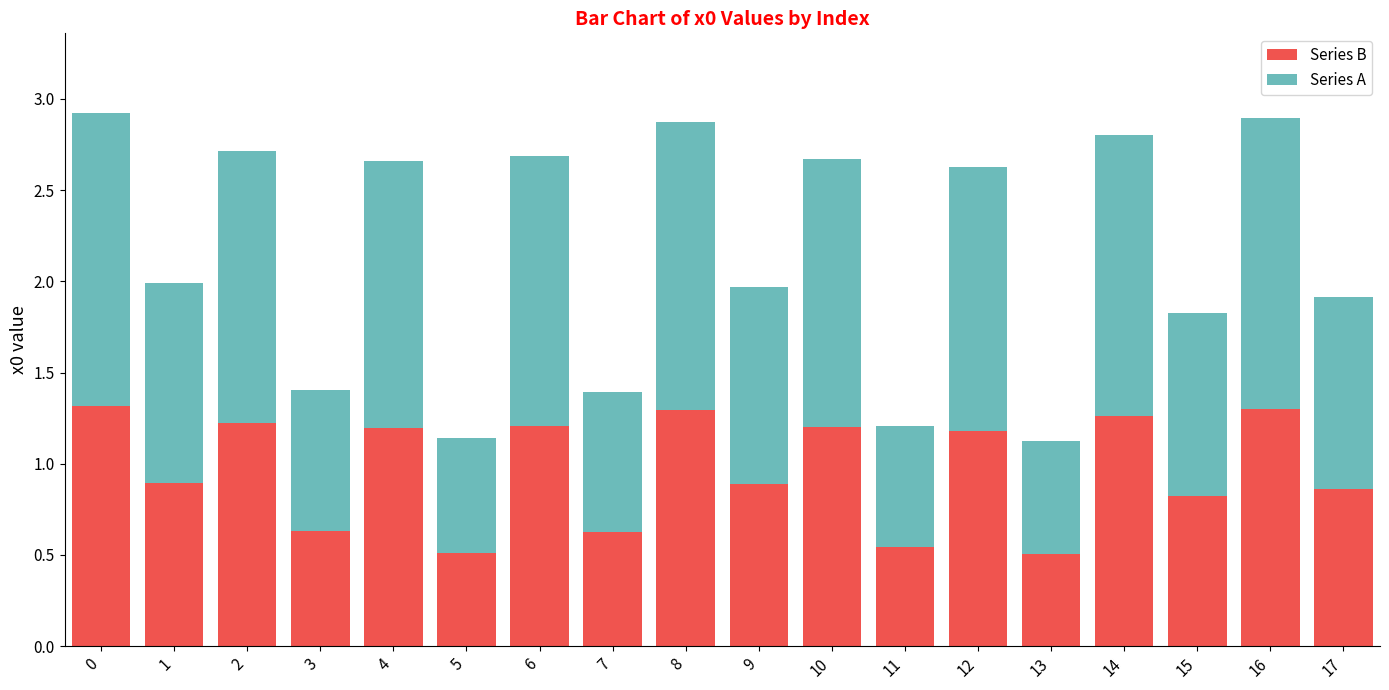

What is the sum of the Series B values at 1 and 4?

2.1